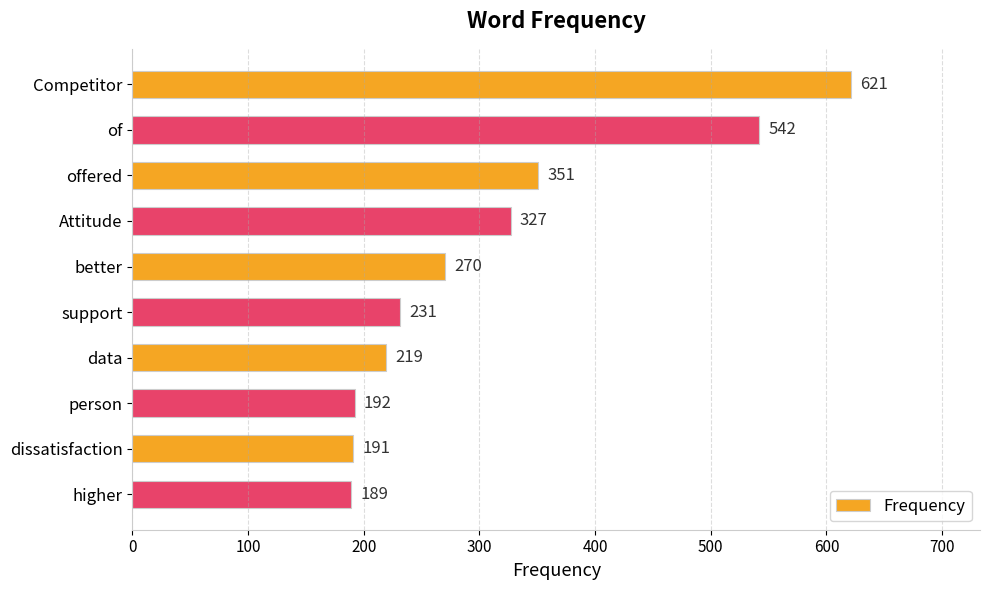

Does the chart contain any negative values?

No